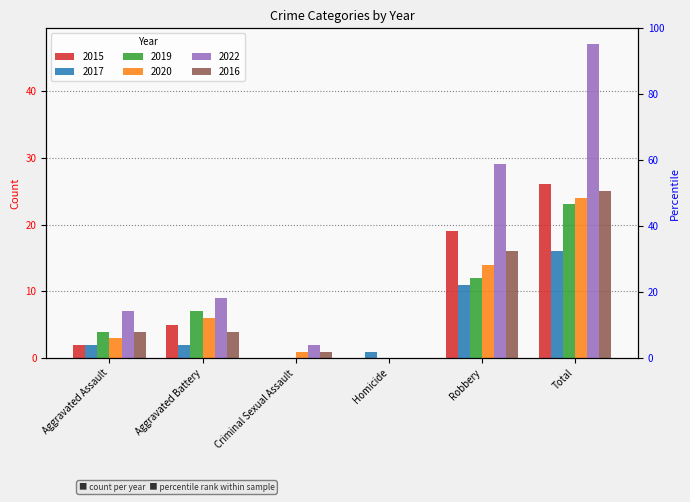

Rank the series by their maximum value, from highest to lowest.

2022, 2015, 2016, 2020, 2019, 2017